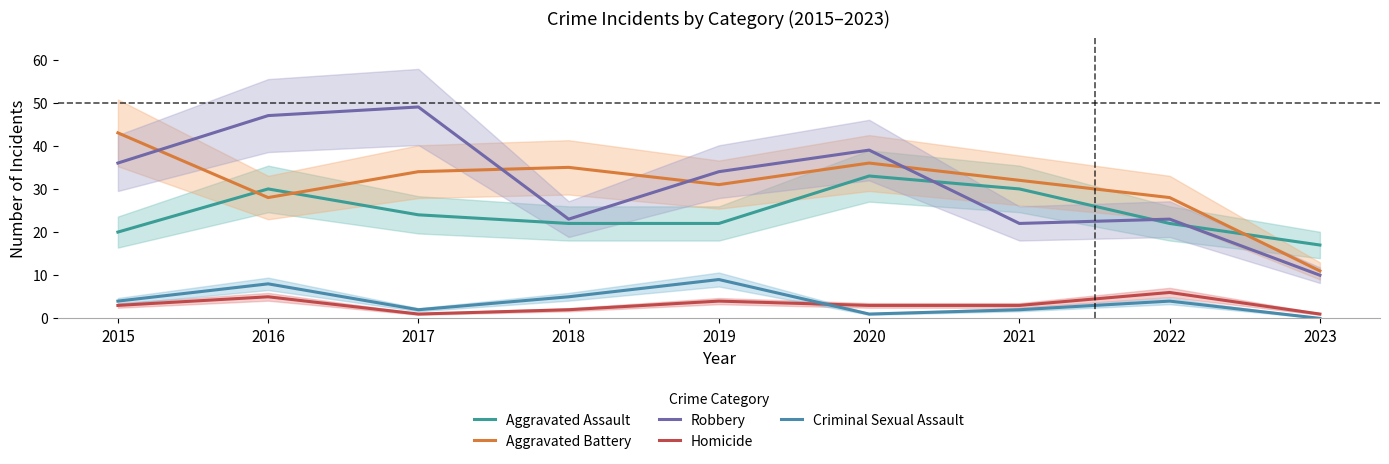

Reading left to right, extract all data points from this chart.

Aggravated Assault: 2015=20	2016=30	2017=24	2018=22	2019=22	2020=33	2021=30	2022=22	2023=17
Aggravated Battery: 2015=43	2016=28	2017=34	2018=35	2019=31	2020=36	2021=32	2022=28	2023=11
Robbery: 2015=36	2016=47	2017=49	2018=23	2019=34	2020=39	2021=22	2022=23	2023=10
Homicide: 2015=3	2016=5	2017=1	2018=2	2019=4	2020=3	2021=3	2022=6	2023=1
Criminal Sexual Assault: 2015=4	2016=8	2017=2	2018=5	2019=9	2020=1	2021=2	2022=4	2023=0